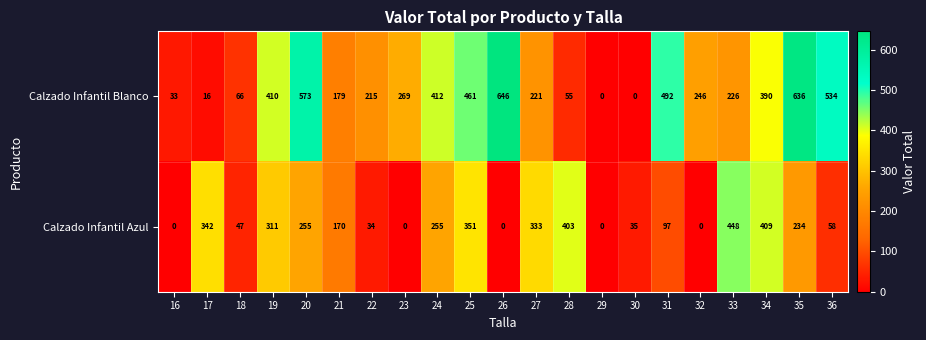

What is the average value of the Calzado Infantil Blanco series?

290